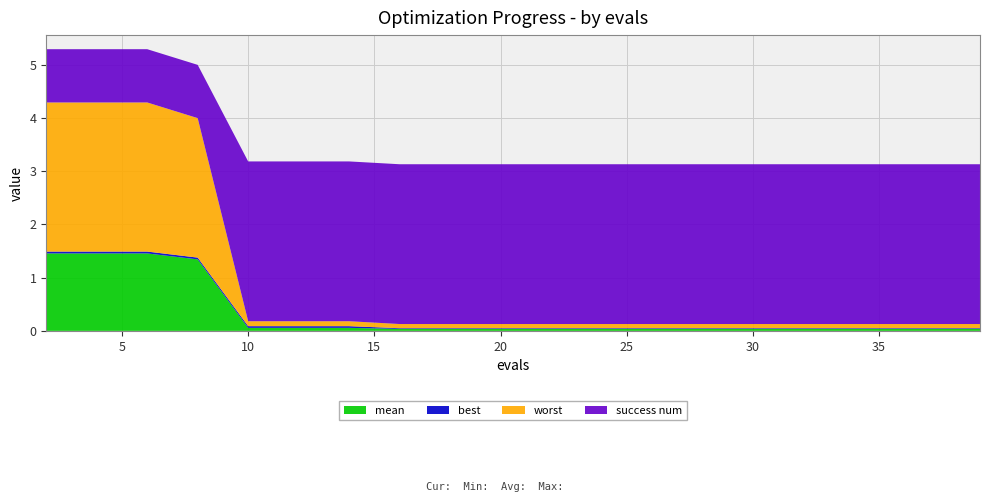

Reading left to right, list all the values displayed in this chart.

mean: 1.5	1.5	1.5	1.3	0.1	0.1	0.1	0.0	0.0	0.0	0.0	0.0	0.0	0.0	0.0	0.0	0.0	0.0	0.0	0.0
best: 0.0	0.0	0.0	0.0	0.0	0.0	0.0	0.0	0.0	0.0	0.0	0.0	0.0	0.0	0.0	0.0	0.0	0.0	0.0	0.0
worst: 2.8	2.8	2.8	2.6	0.1	0.1	0.1	0.1	0.1	0.1	0.1	0.1	0.1	0.1	0.1	0.1	0.1	0.1	0.1	0.1
success num: 1.0	1.0	1.0	1.0	3.0	3.0	3.0	3.0	3.0	3.0	3.0	3.0	3.0	3.0	3.0	3.0	3.0	3.0	3.0	3.0